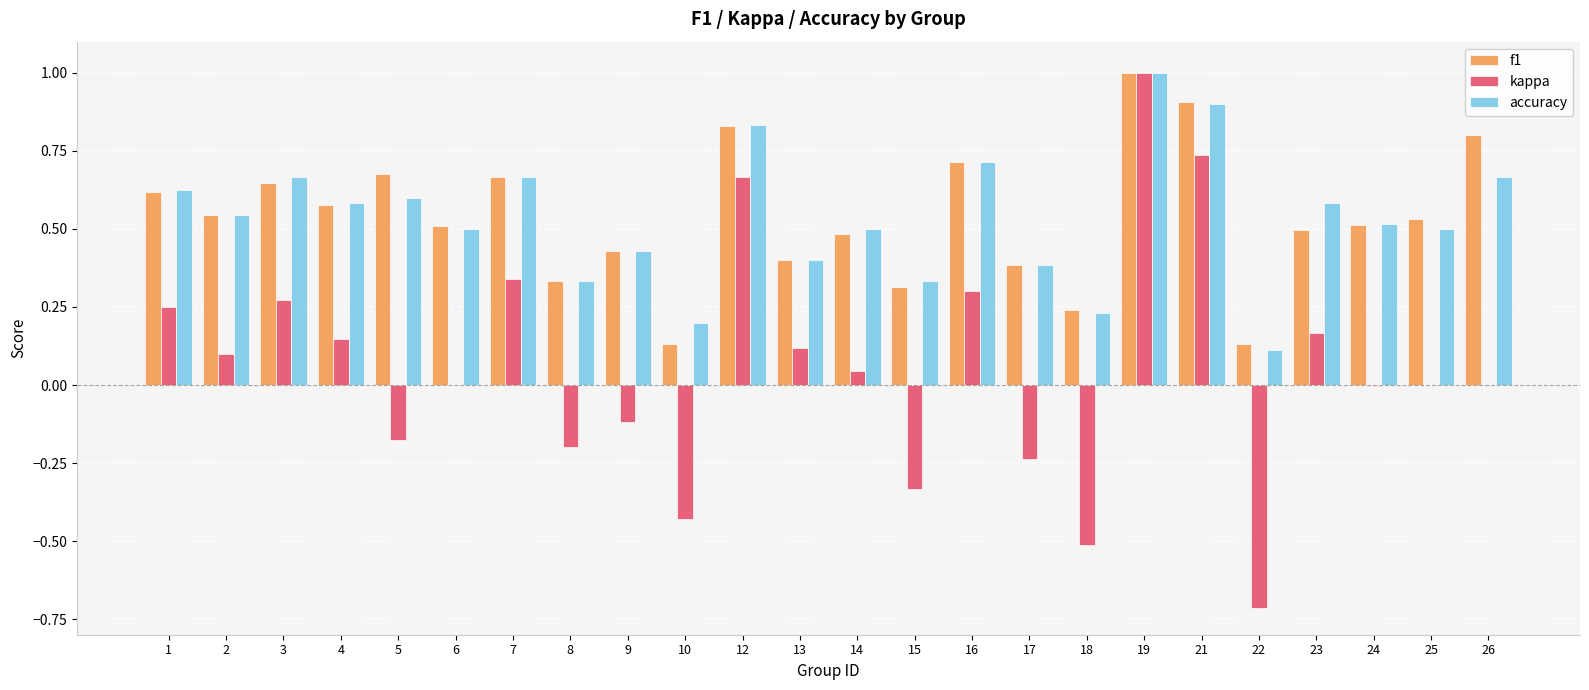

The kappa series shows -0.4 at 17. True or false?

False